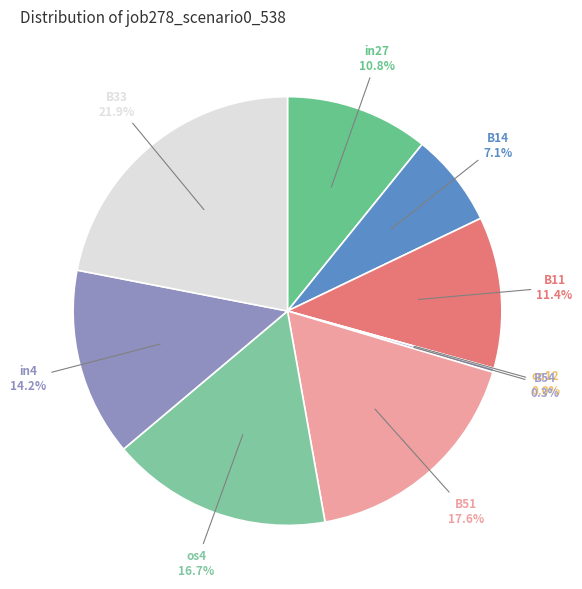

Count the number of slices in the pie.

9